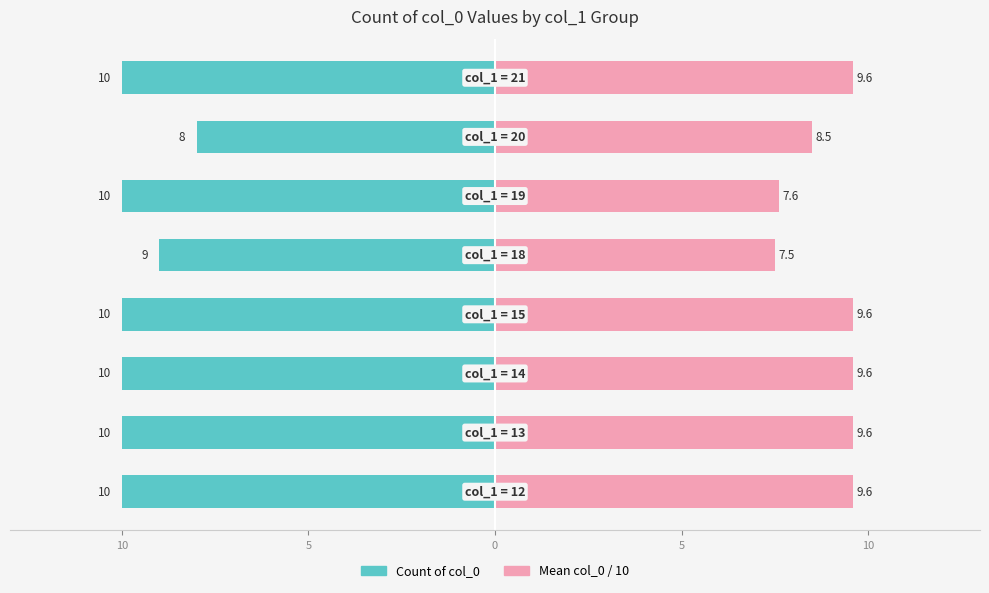

At which label does Mean col_0 / 10 reach its peak?

15